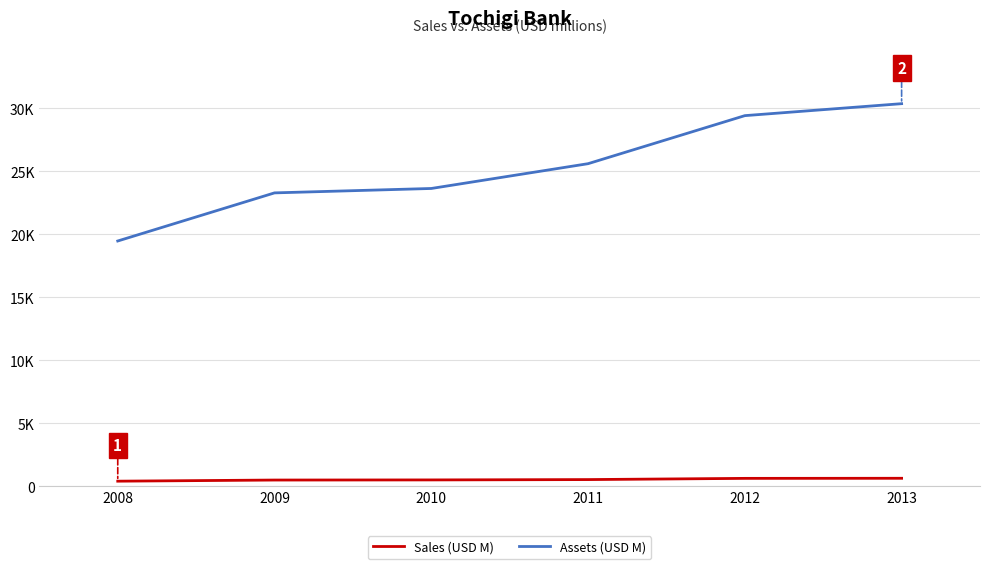

Reading right to left, what are all the values shown in this chart?

Sales (USD M): 2013=620	2012=613	2011=517	2010=490	2009=480	2008=390
Assets (USD M): 2013=30363	2012=29413	2011=25598	2010=23630	2009=23280	2008=19460